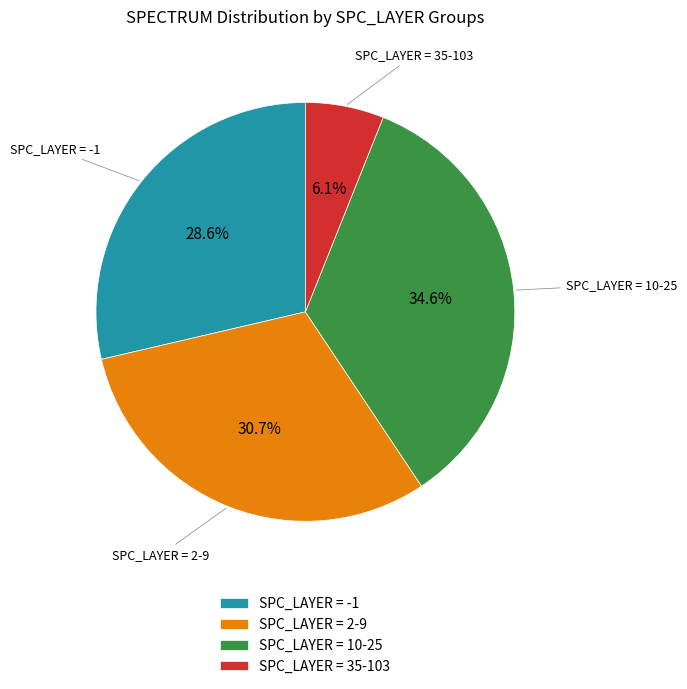

Which has a higher value, SPC_LAYER = 10-25 or SPC_LAYER = 35-103?

SPC_LAYER = 10-25